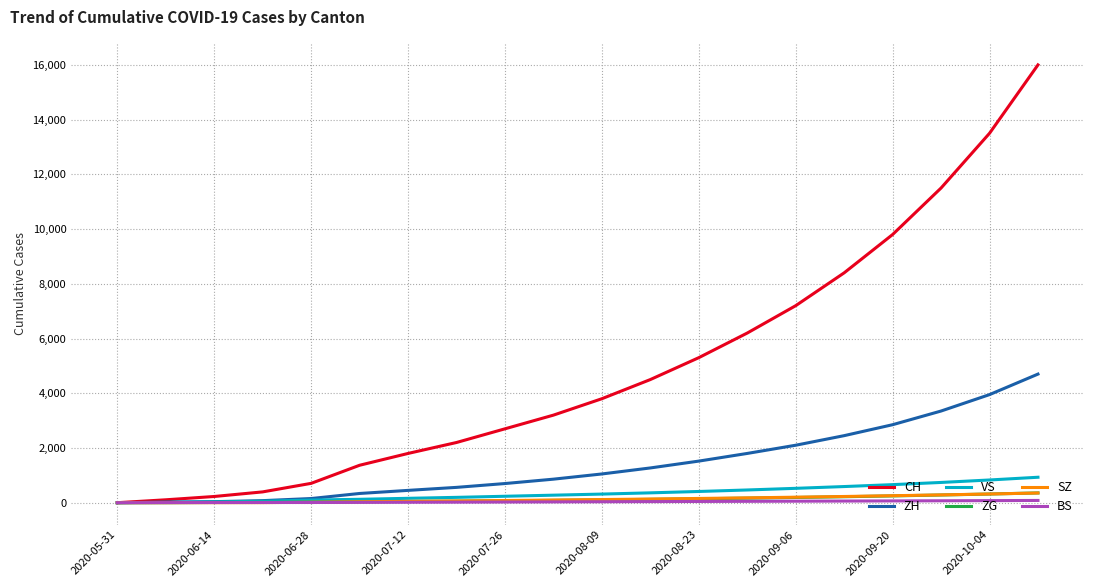

What is the maximum value for CH?

16000